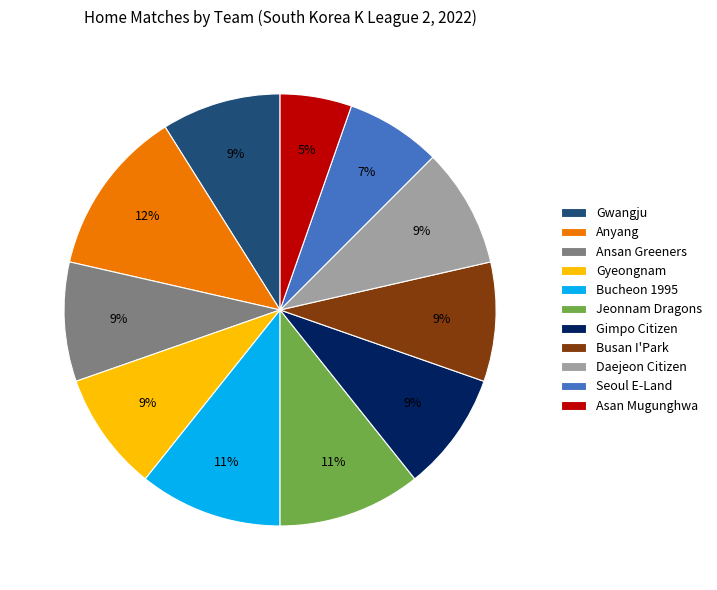

Is there any slice that represents more than half of the pie?

No